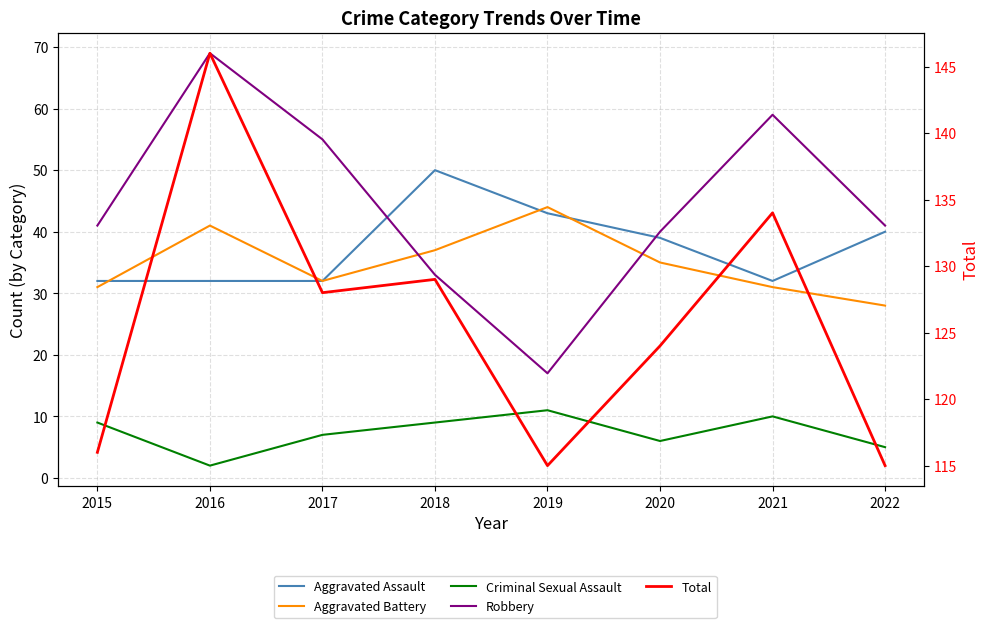

At which label does Aggravated Assault first exceed 39?

2018